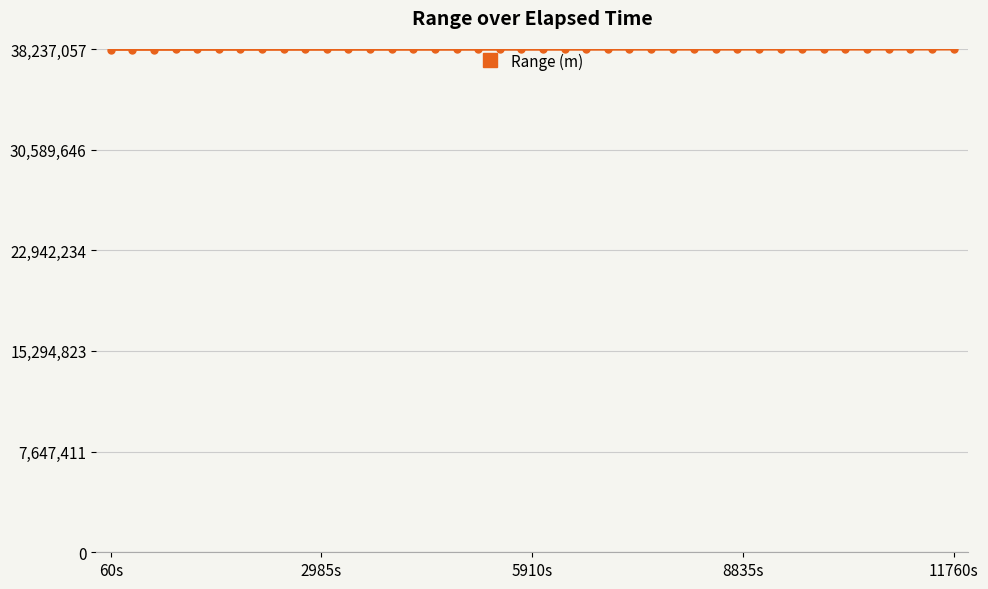

What is the sum of all values?

1528420564.1